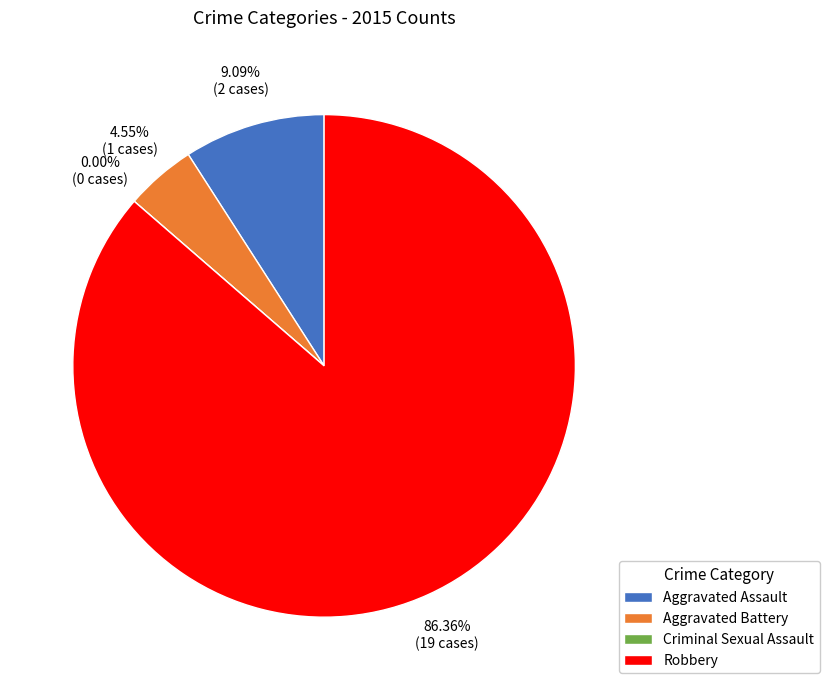

How many segments does this pie chart have?

4